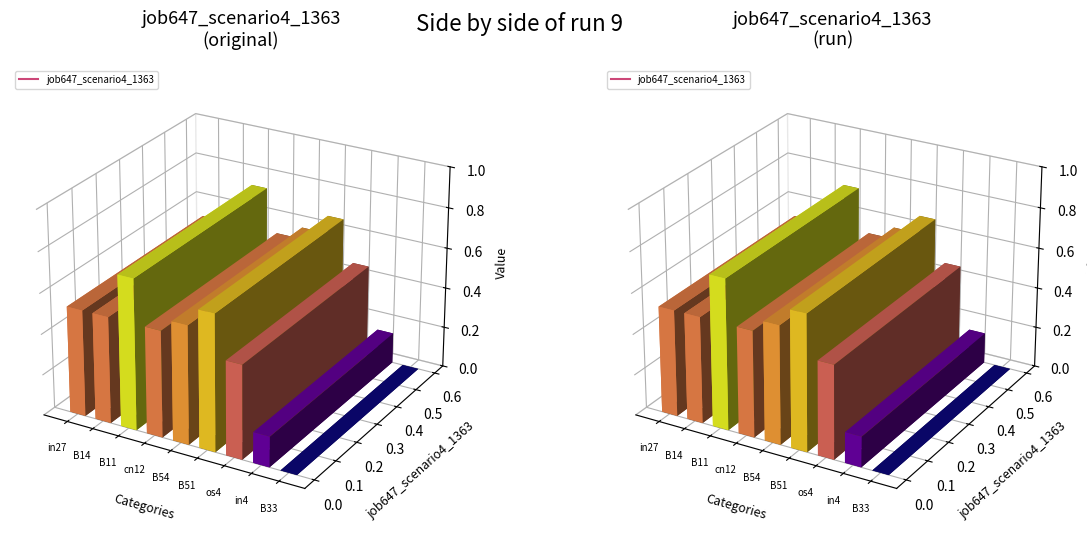

True or false: the data shows 0.9 at B54.

False